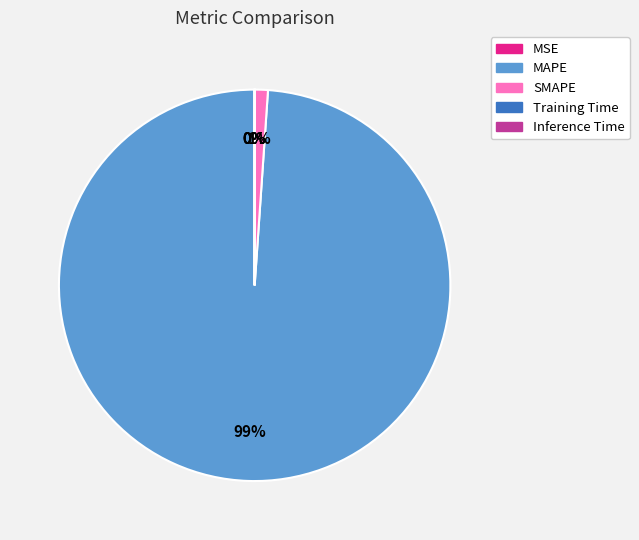

What percentage is the SMAPE slice, to the nearest percent?

1%